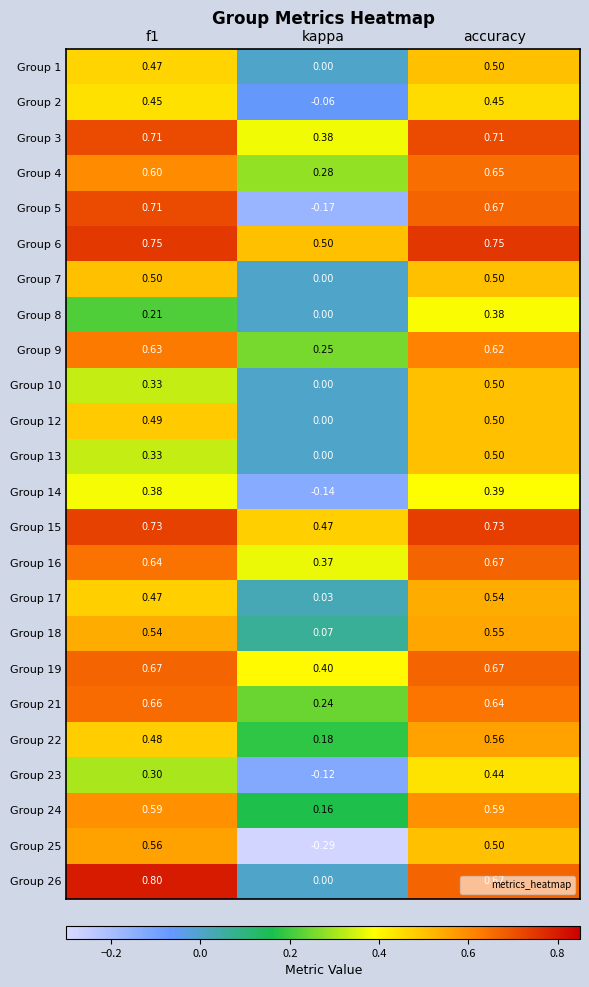

At how many categories does at least one series exceed 0?

3